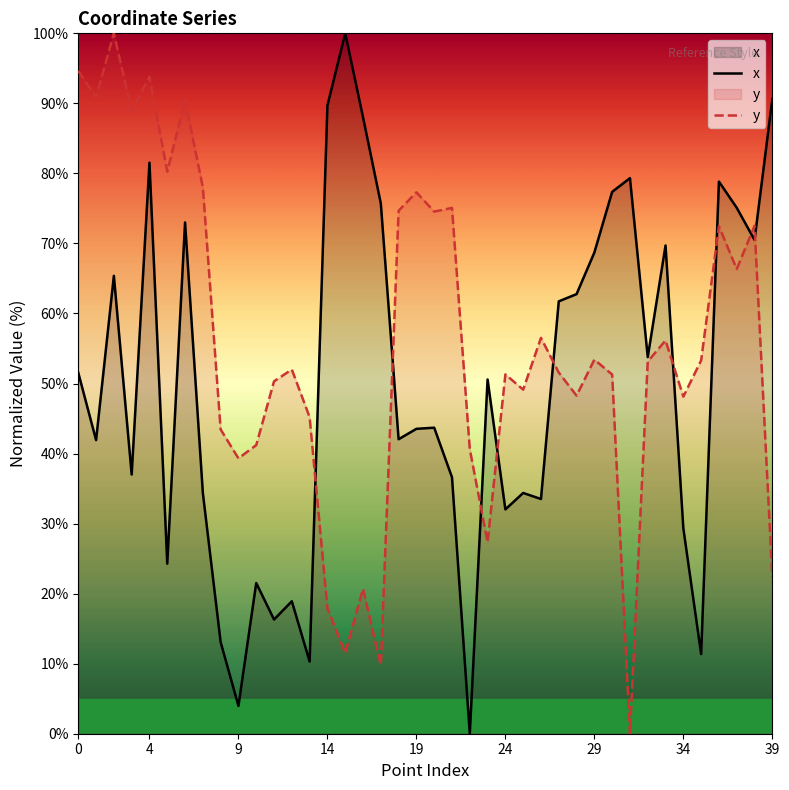

What are all the series names shown in the legend?

x, y